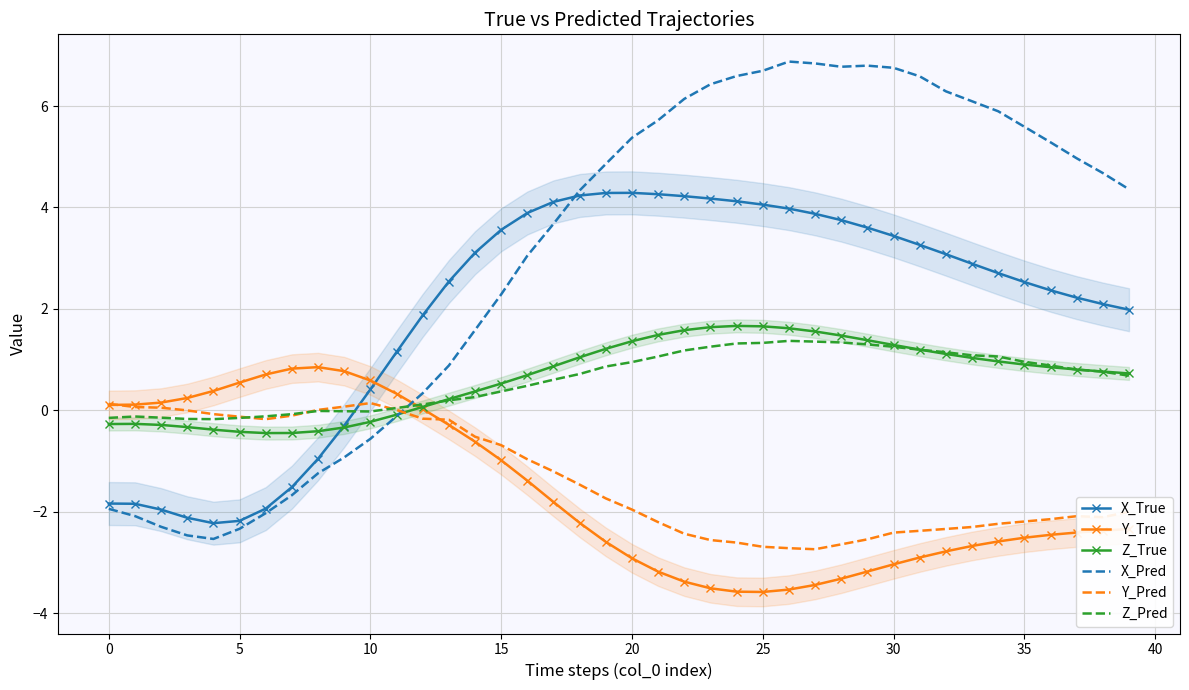

Is this an area chart (filled region under the line)?

No